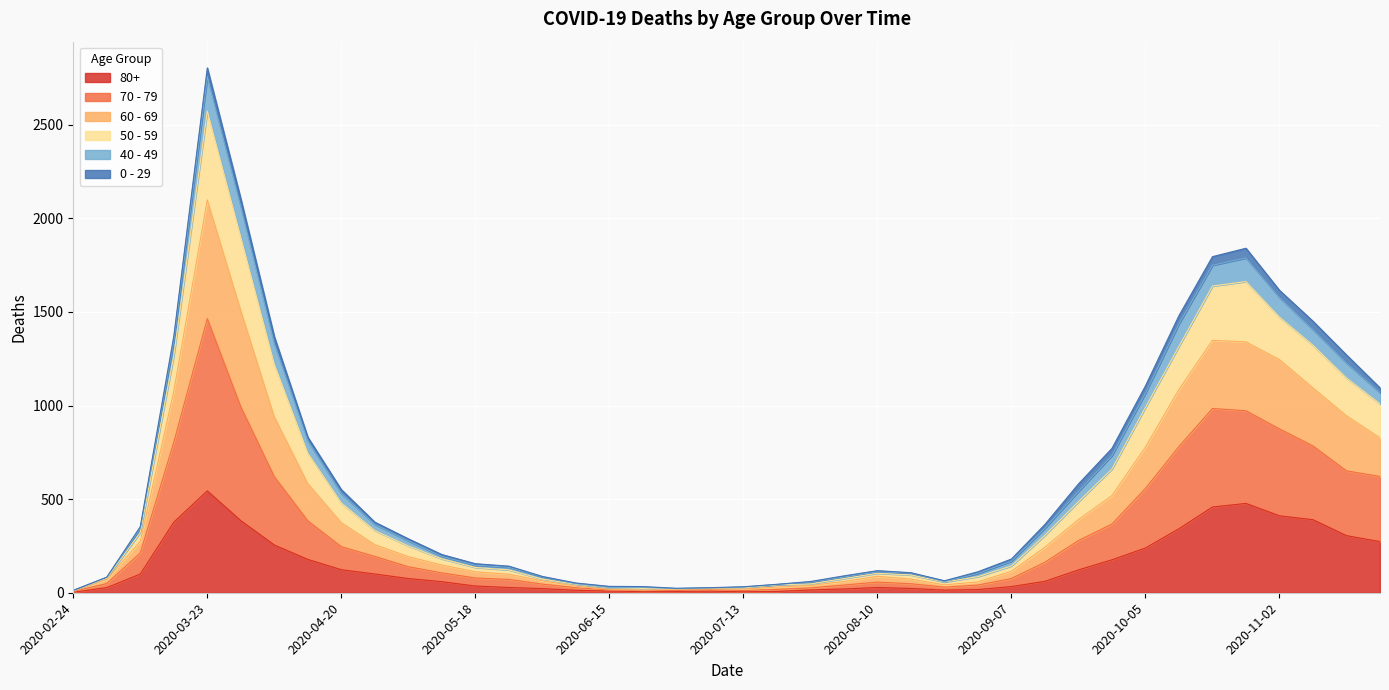

In 50 - 59, how many points are higher than both neighbors (excluding endpoints)?

3